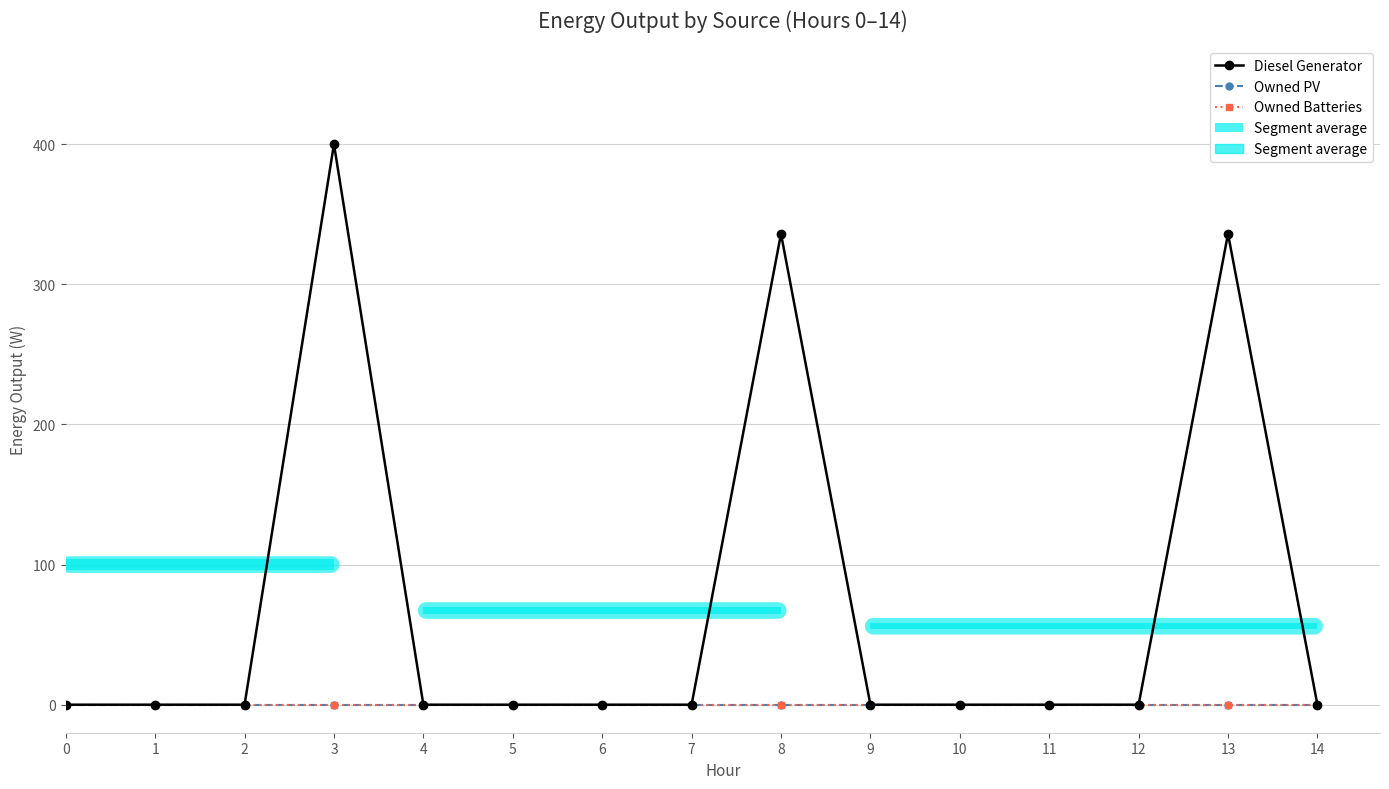

At which label is Diesel Generator closest to 200?

8